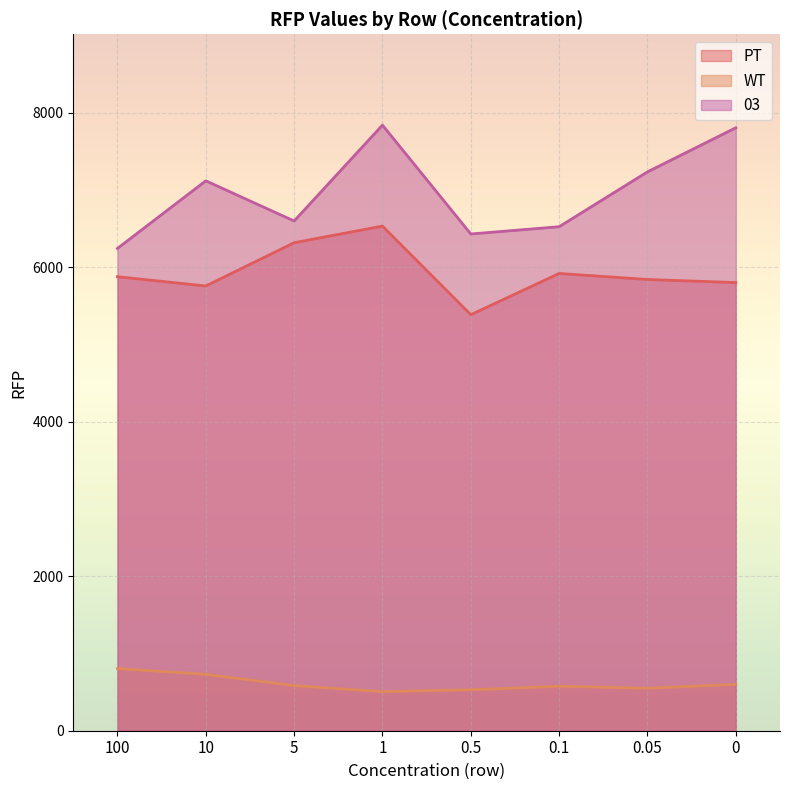

How many interior local valleys does the 03 series have?

2